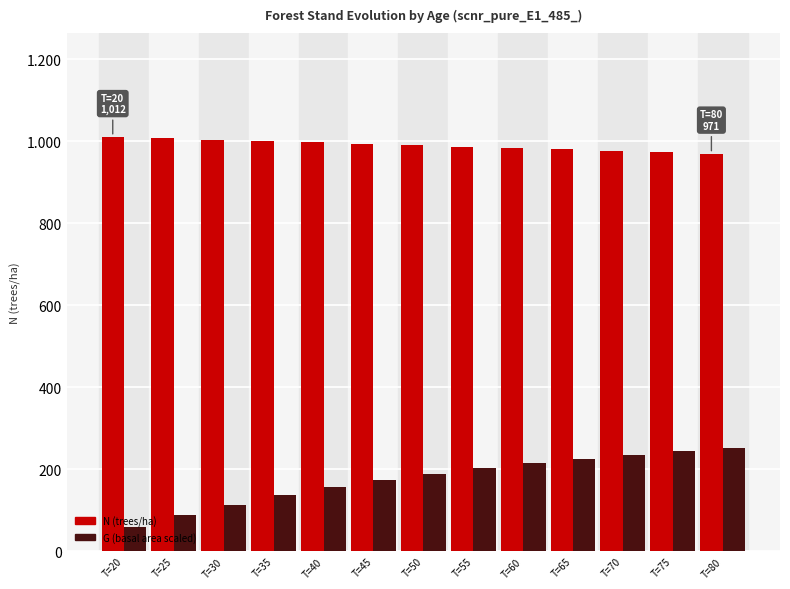

Where is N (trees/ha) nearest to the value 991?

T=50